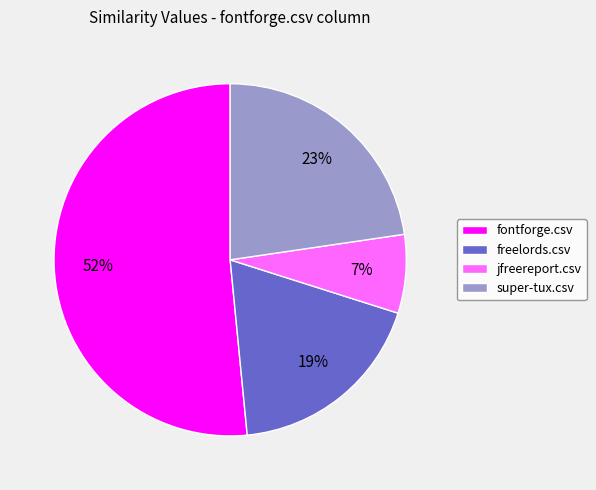

To the nearest percent, what portion does super-tux.csv represent?

23%